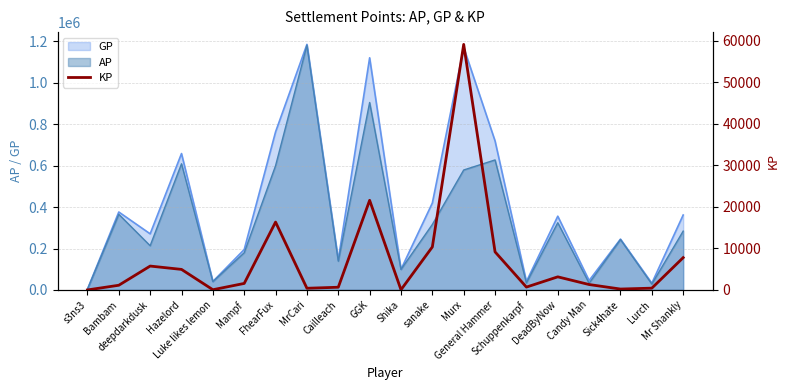

What is the label of the 11th point from the left?

Shika